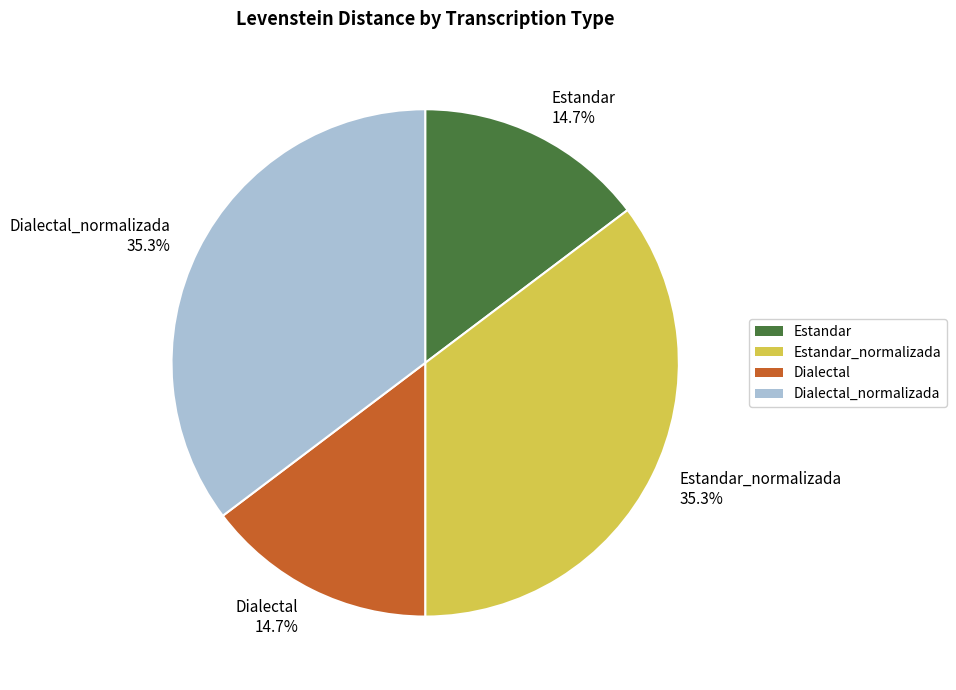

Is there a majority slice in this chart?

No